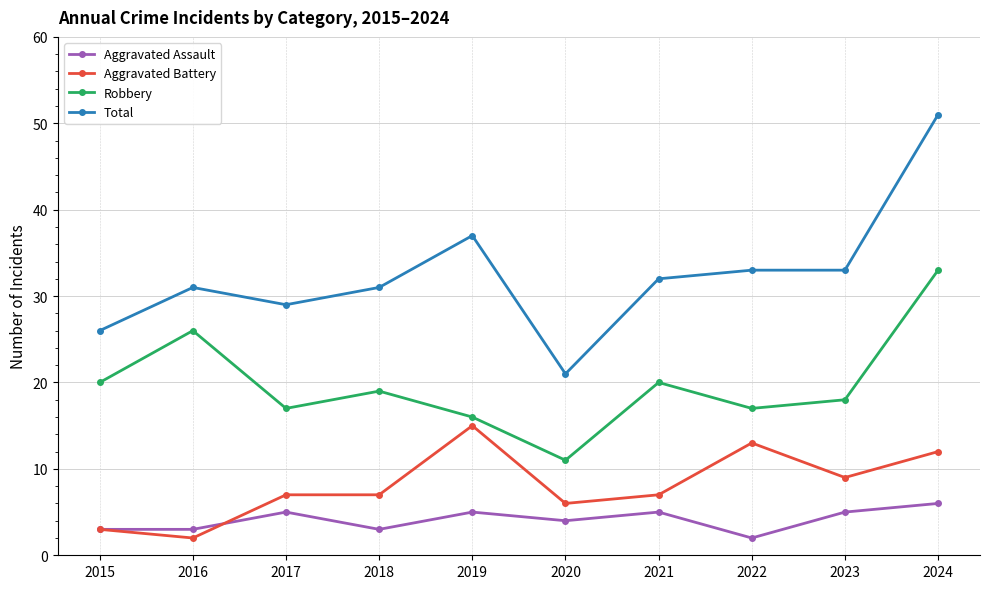

What is the smallest value displayed?

2